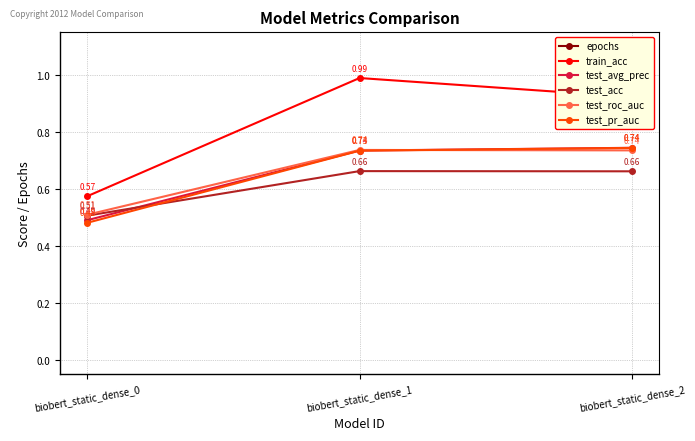

What is the greatest value displayed?

10.0